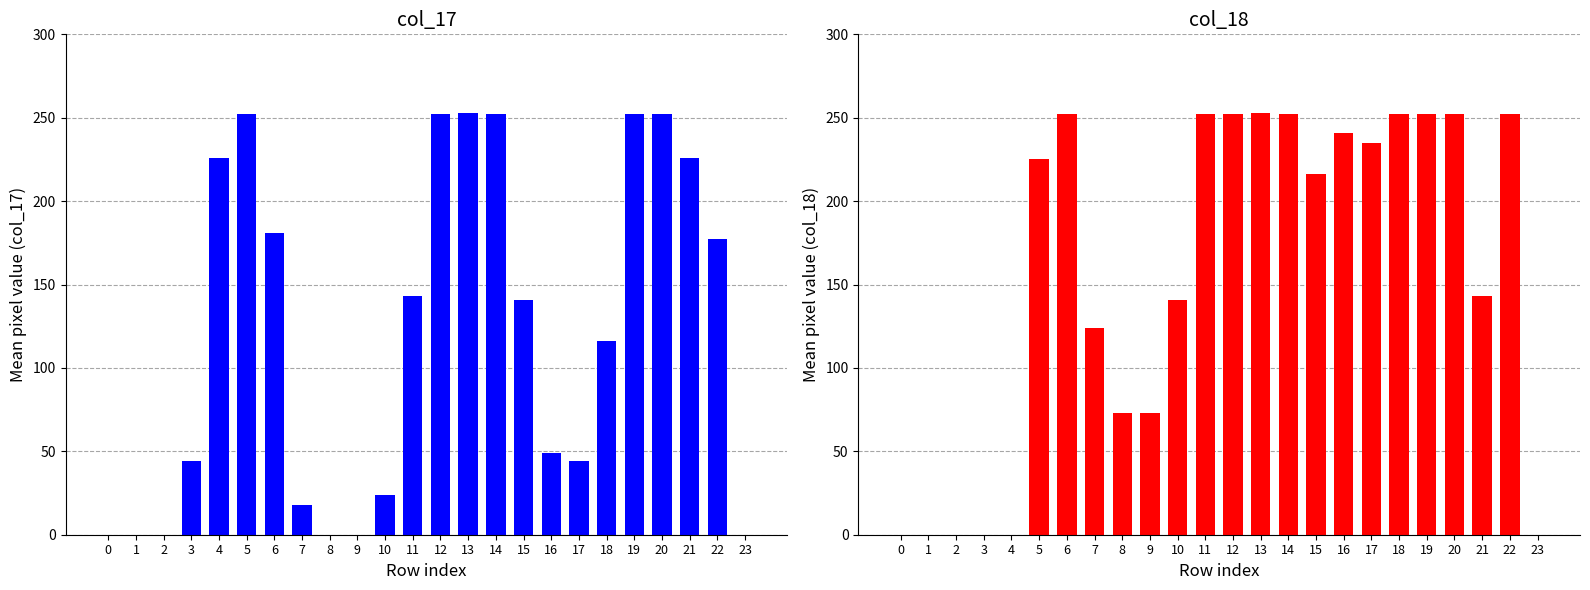

List the series in order of their peak value, lowest first.

col_17, col_18